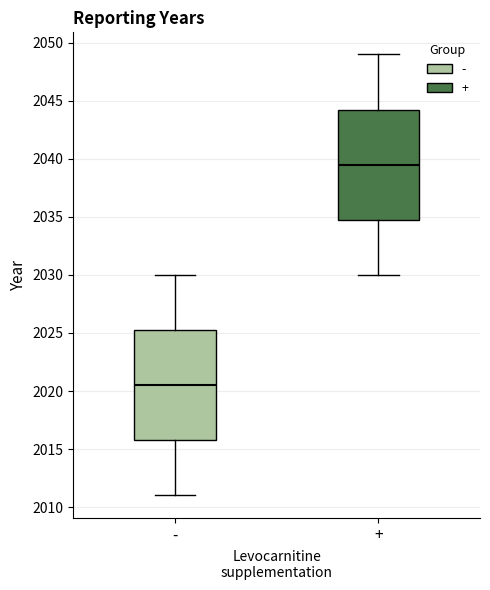

Where does the median line of the box for - sit on the y-axis? The values are not printed on the chart, so give them approximately, as read against the axis.

2020.5